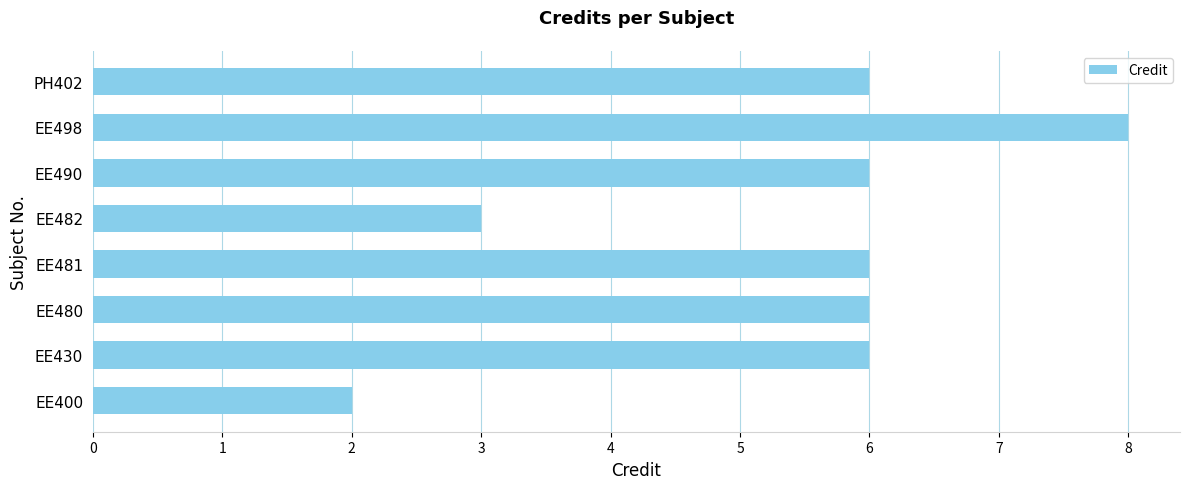

Does the chart contain any negative values?

No